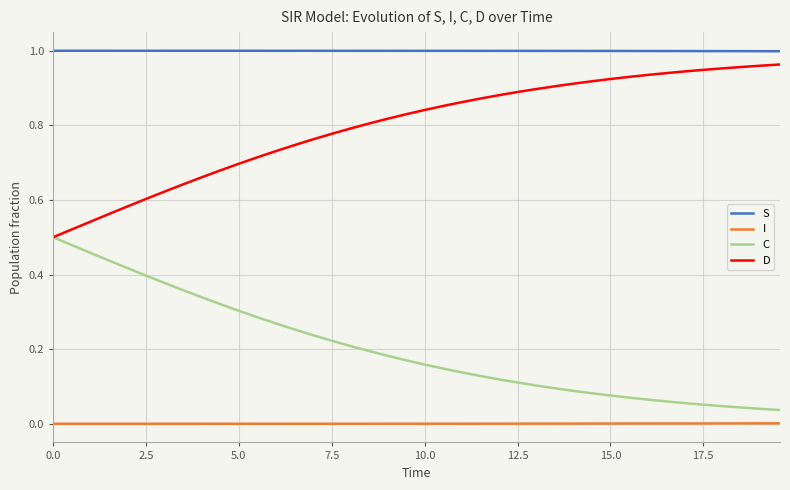

True or false: S and C cross at least once.

False